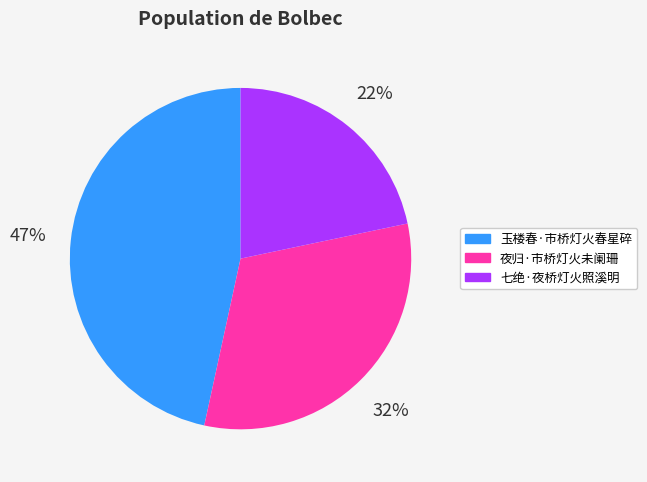

To the nearest percent, what portion does 玉楼春·市桥灯火春星碎 represent?

47%